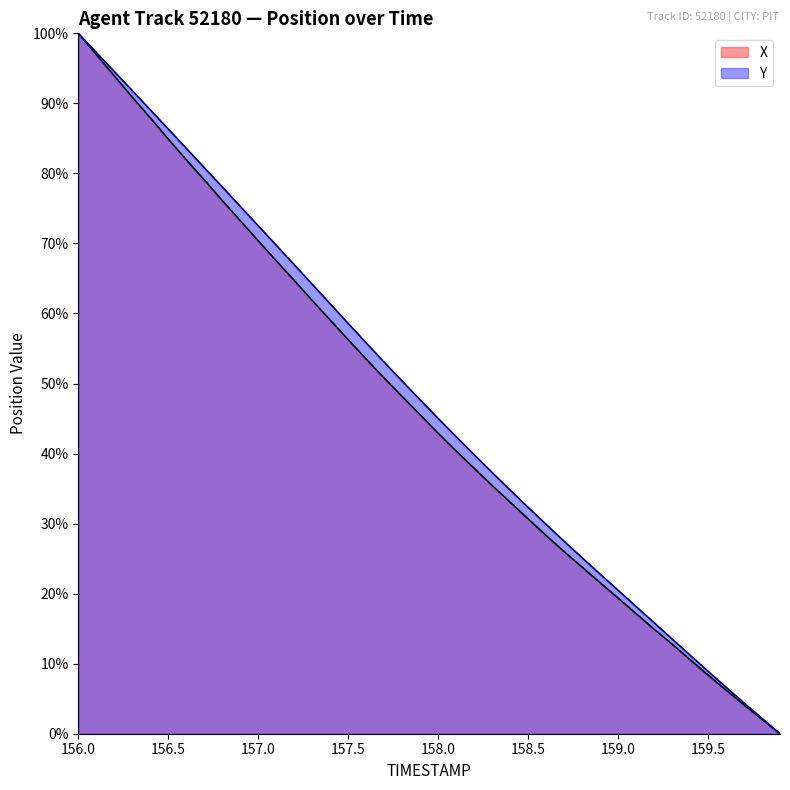

At which label does Y reach its peak?

156.0